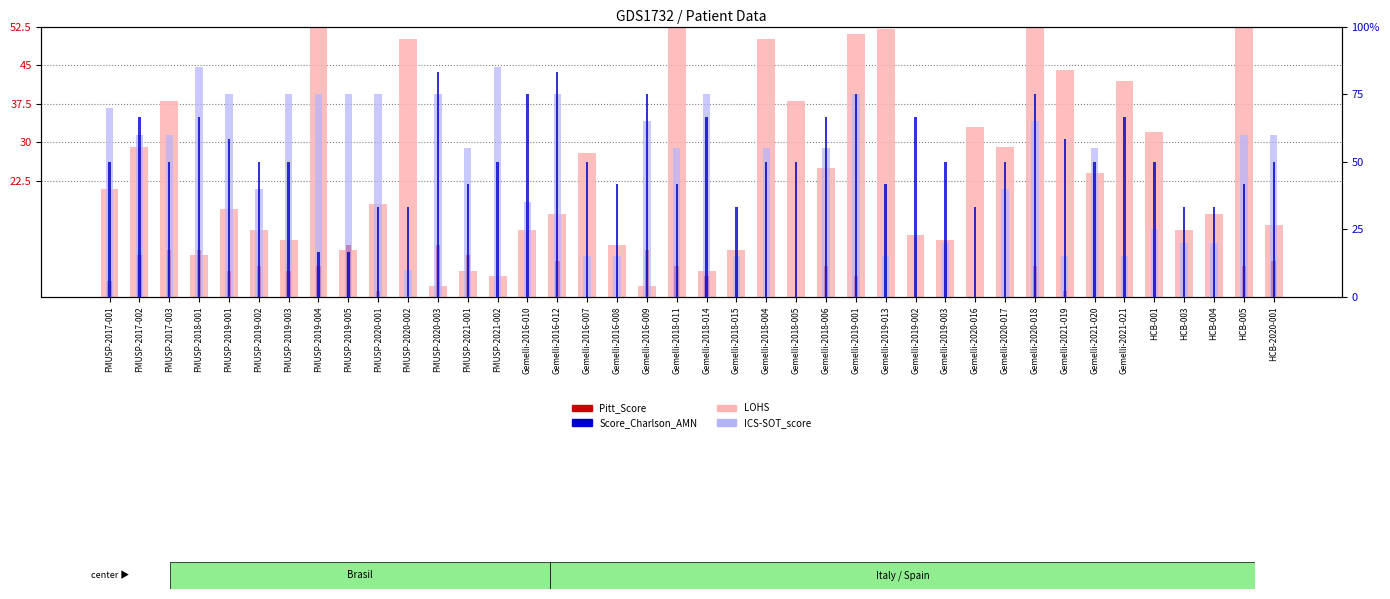

How many bars are there in total?

160